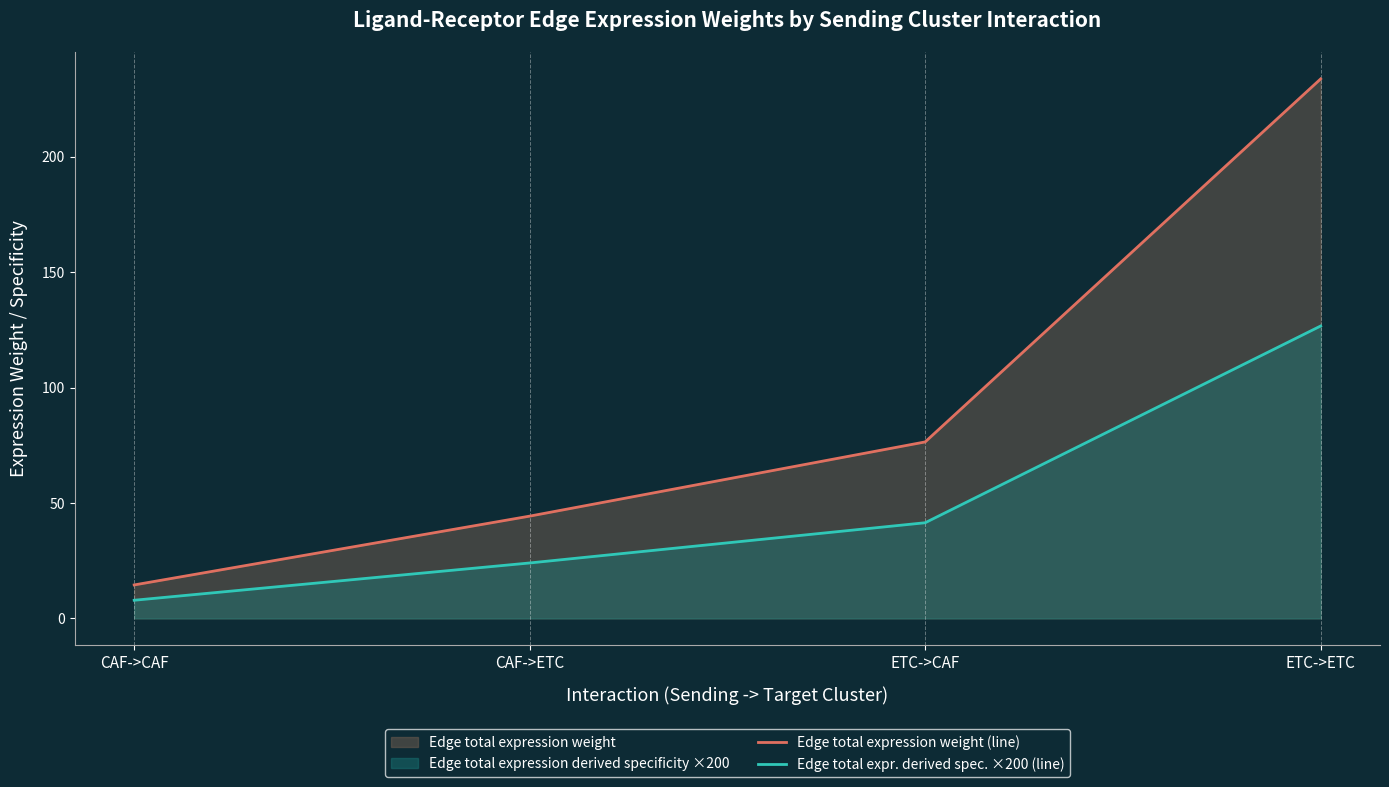

What is the label of the 1st point from the left?

CAF->CAF